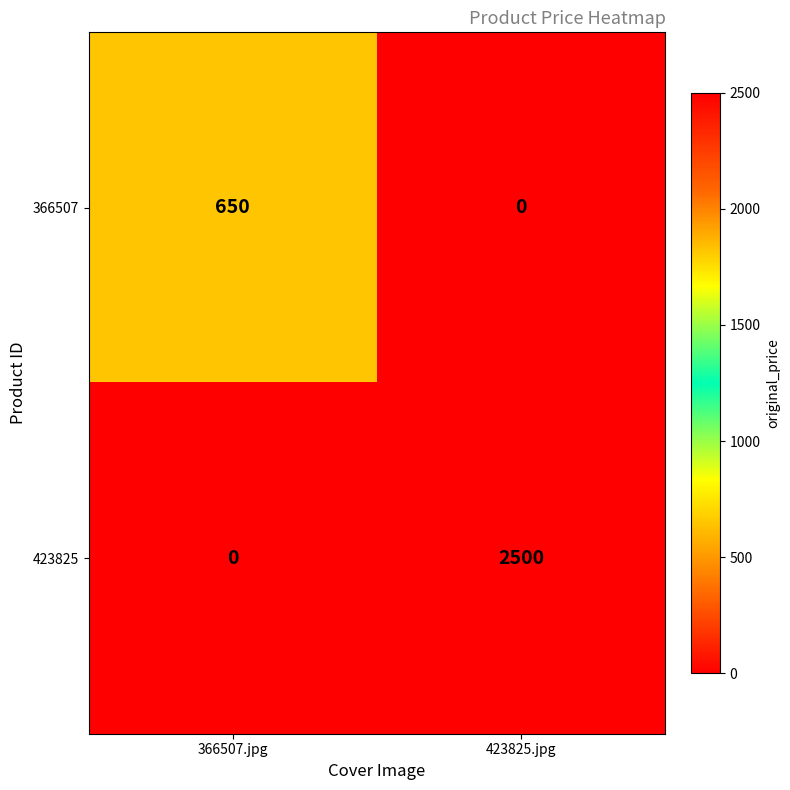

Which series has the largest range (max minus min)?

423825